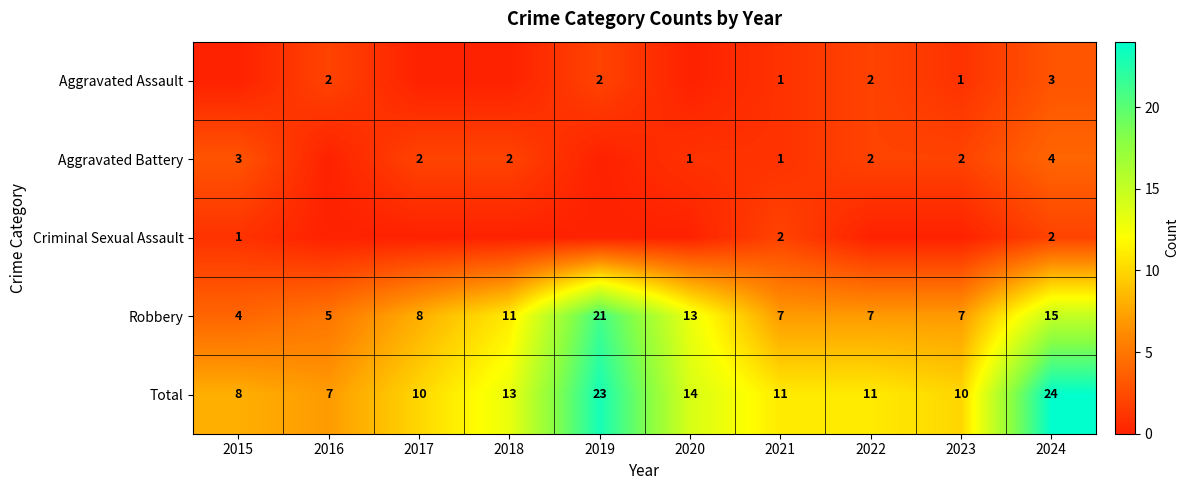

Is the value of Robbery at 2016 greater than the value of Aggravated Assault at 2023?

Yes